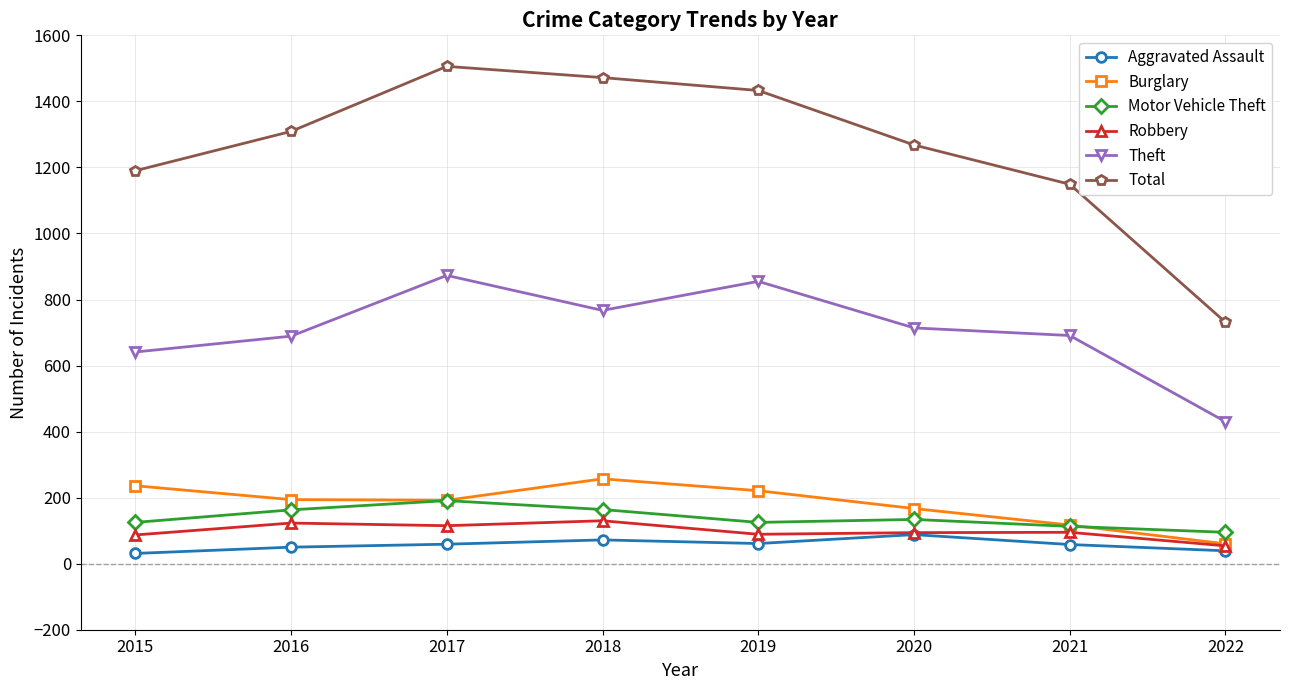

True or false: Aggravated Assault and Total intersect in this chart.

False